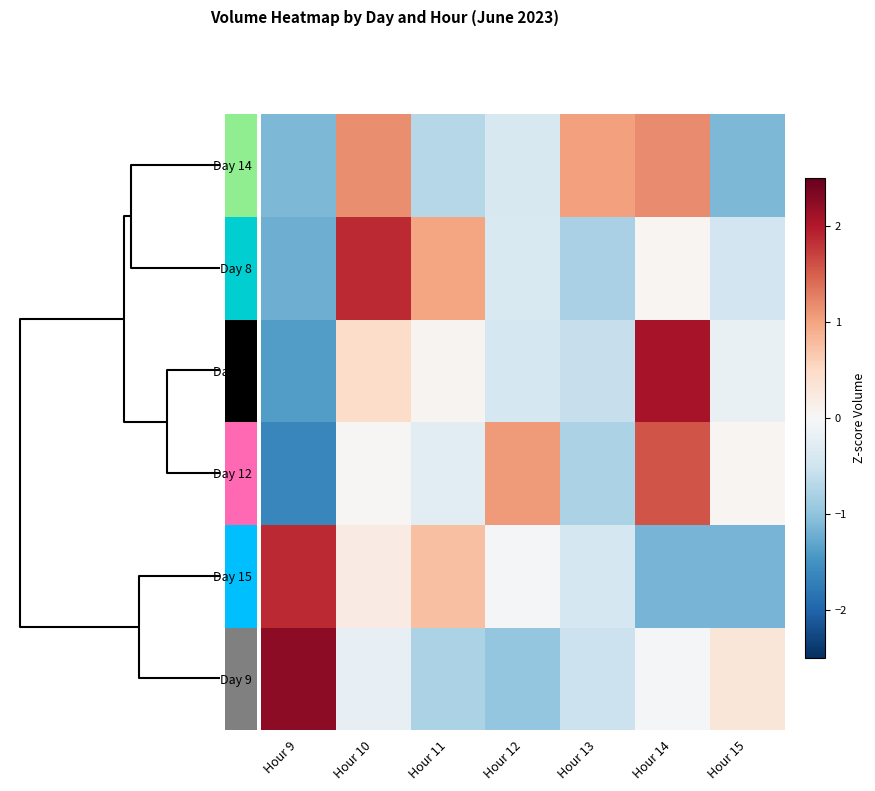

Between Hour 12 and Hour 14, which series saw the biggest shift?

Day 13